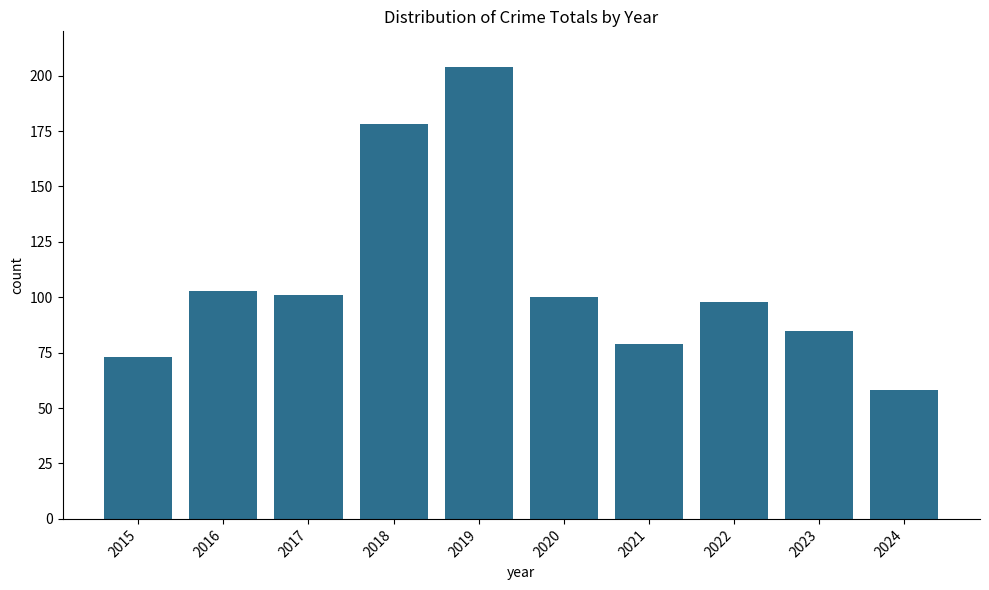

What value does the data have at 2015, to the nearest 10?

70